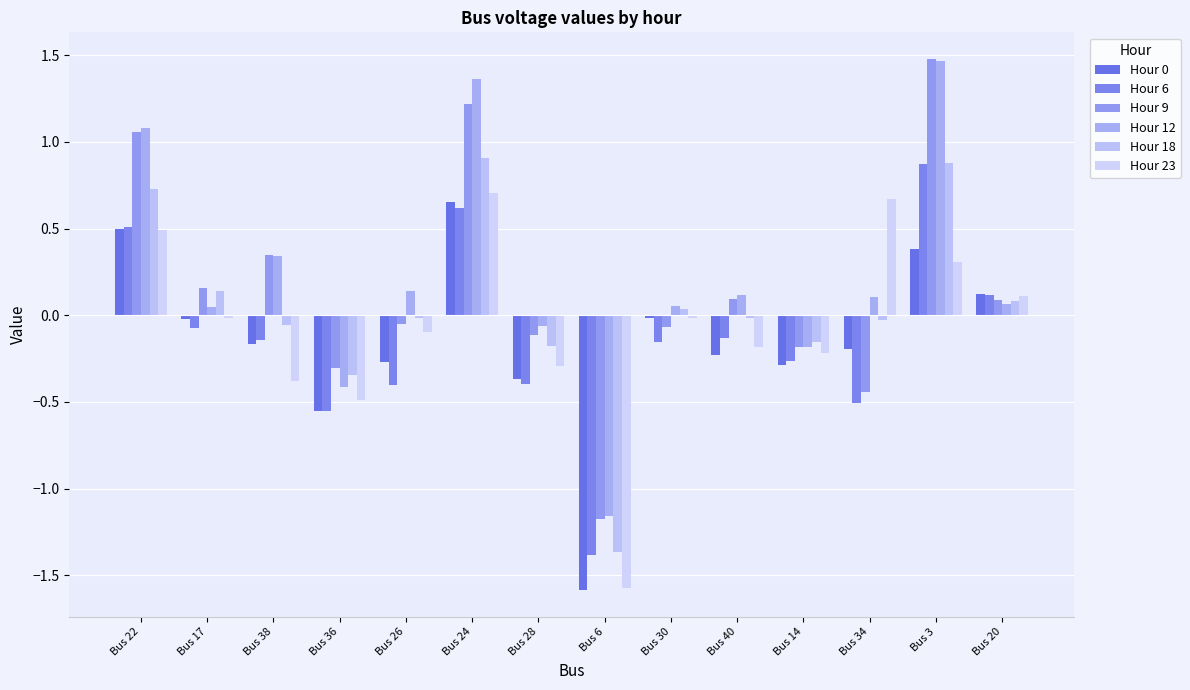

At which category does the chart reach its minimum across all series?

Bus 6